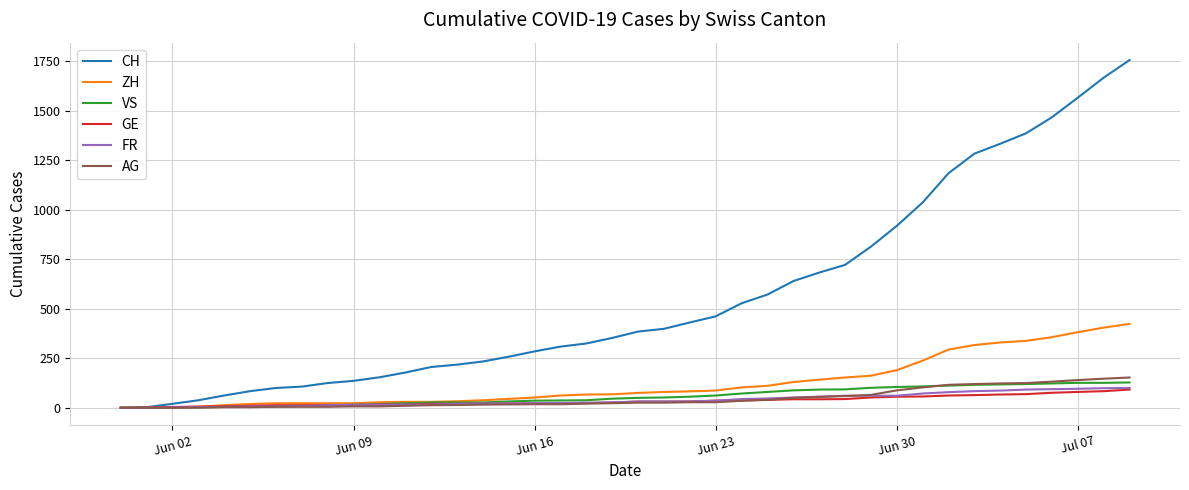

Which series has the largest range (max minus min)?

CH